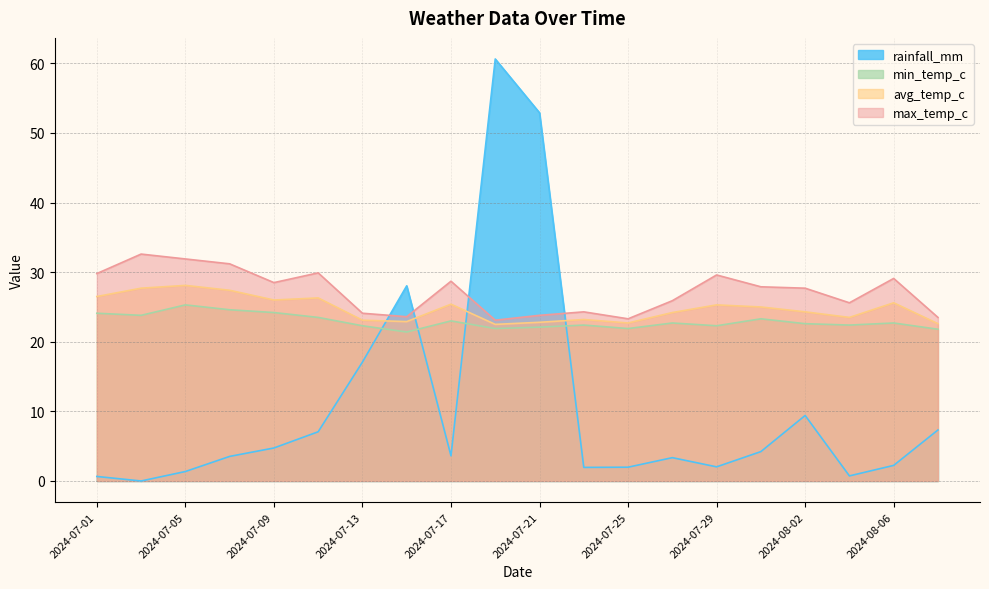

Reading left to right, transcribe all the data shown in this chart.

rainfall_mm: 2024-07-01=0.7	2024-07-03=0.0	2024-07-05=1.4	2024-07-07=3.5	2024-07-09=4.7	2024-07-11=7.1	2024-07-13=17.1	2024-07-15=28.0	2024-07-17=3.6	2024-07-19=60.6	2024-07-21=52.9	2024-07-23=1.9	2024-07-25=2.0	2024-07-27=3.4	2024-07-29=2.0	2024-07-31=4.2	2024-08-02=9.4	2024-08-04=0.7	2024-08-06=2.2	2024-08-08=7.3
min_temp_c: 2024-07-01=24.1	2024-07-03=23.8	2024-07-05=25.3	2024-07-07=24.6	2024-07-09=24.2	2024-07-11=23.5	2024-07-13=22.3	2024-07-15=21.4	2024-07-17=23.0	2024-07-19=21.9	2024-07-21=22.1	2024-07-23=22.4	2024-07-25=21.9	2024-07-27=22.7	2024-07-29=22.3	2024-07-31=23.3	2024-08-02=22.6	2024-08-04=22.4	2024-08-06=22.7	2024-08-08=21.8
avg_temp_c: 2024-07-01=26.5	2024-07-03=27.7	2024-07-05=28.1	2024-07-07=27.4	2024-07-09=26.0	2024-07-11=26.3	2024-07-13=23.1	2024-07-15=22.9	2024-07-17=25.4	2024-07-19=22.5	2024-07-21=22.8	2024-07-23=23.2	2024-07-25=22.7	2024-07-27=24.2	2024-07-29=25.3	2024-07-31=25.0	2024-08-02=24.3	2024-08-04=23.5	2024-08-06=25.6	2024-08-08=22.6
max_temp_c: 2024-07-01=29.8	2024-07-03=32.6	2024-07-05=31.9	2024-07-07=31.2	2024-07-09=28.5	2024-07-11=29.9	2024-07-13=24.1	2024-07-15=23.6	2024-07-17=28.7	2024-07-19=23.1	2024-07-21=23.8	2024-07-23=24.3	2024-07-25=23.3	2024-07-27=25.9	2024-07-29=29.6	2024-07-31=27.9	2024-08-02=27.7	2024-08-04=25.6	2024-08-06=29.1	2024-08-08=23.5